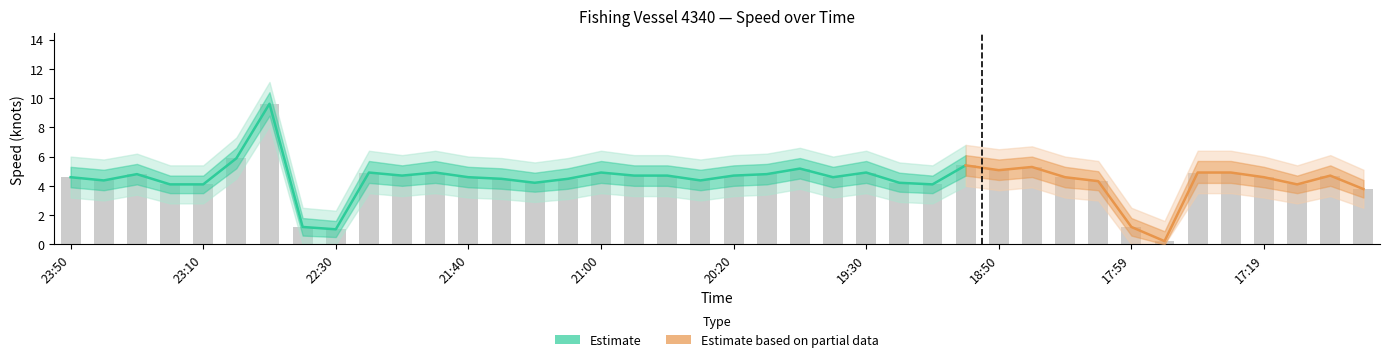

How many bars are there in total?

40